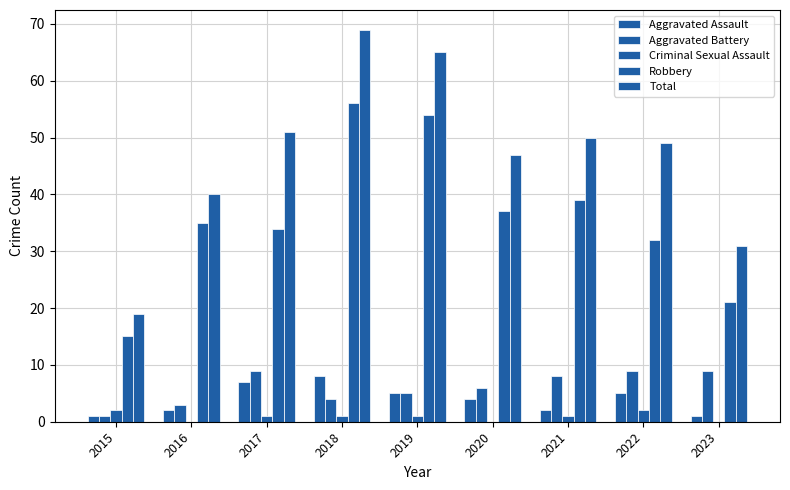

How many distinct data groups are displayed?

5